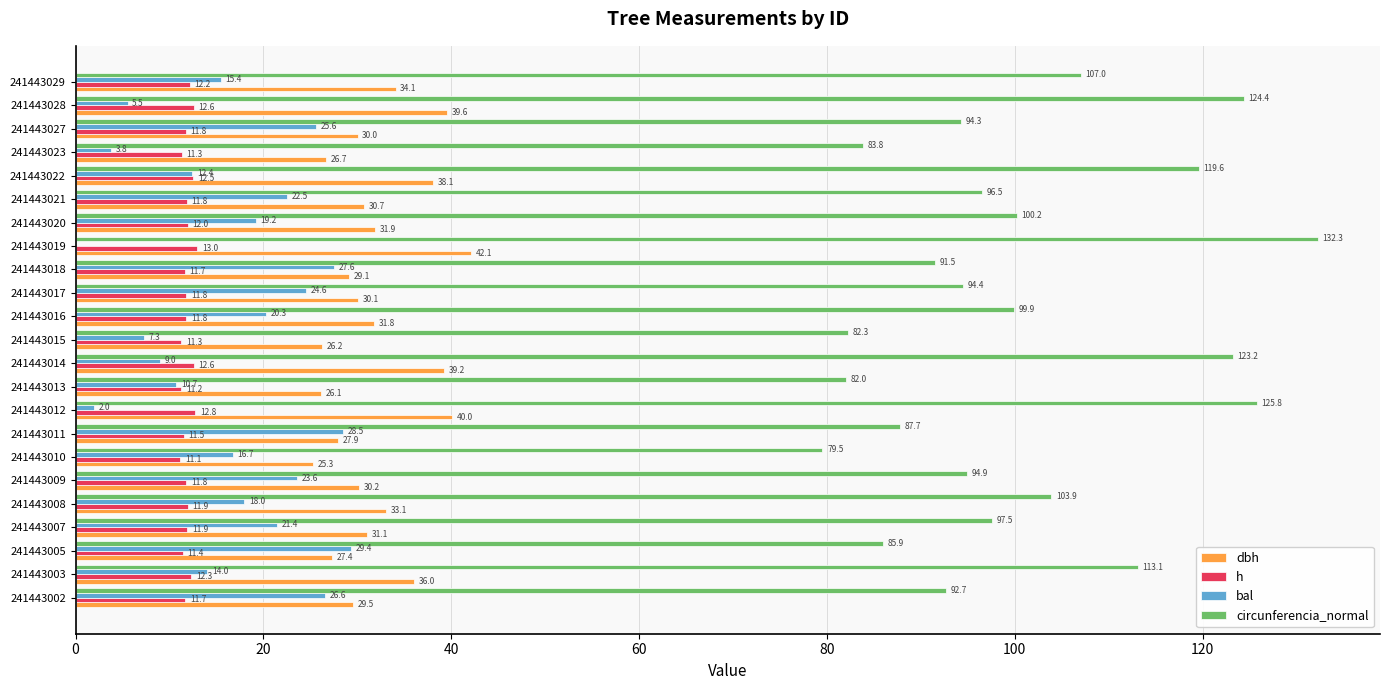

Read the h value at 241443019.

13.0